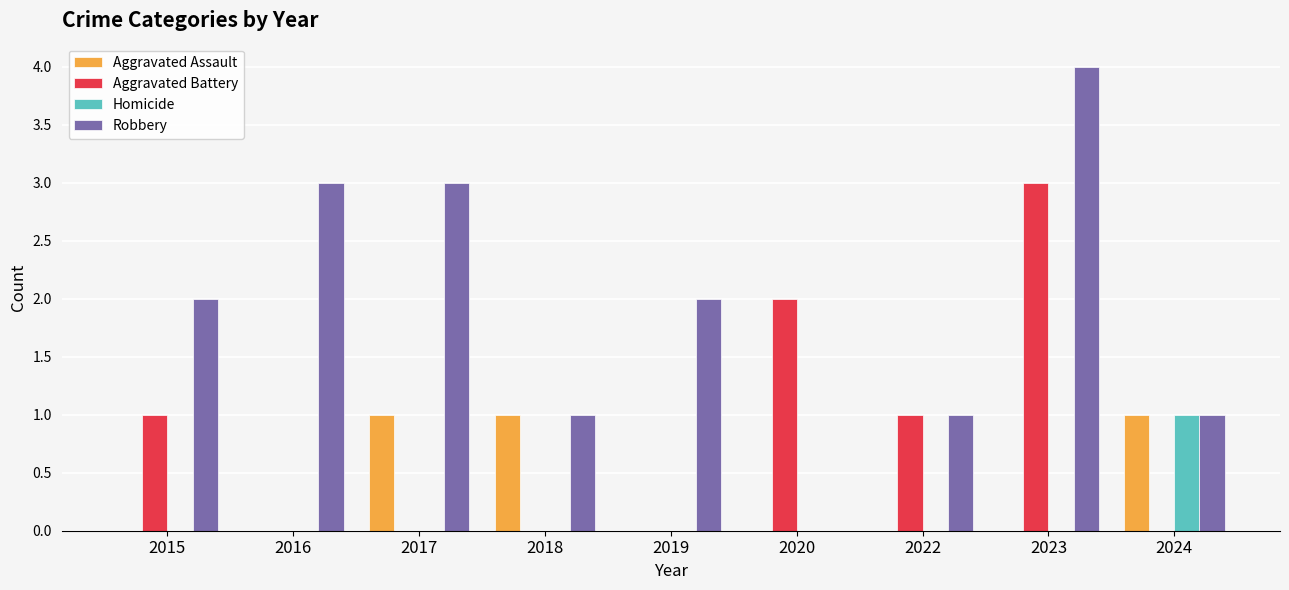

What is the total value across all series at 2016?

3